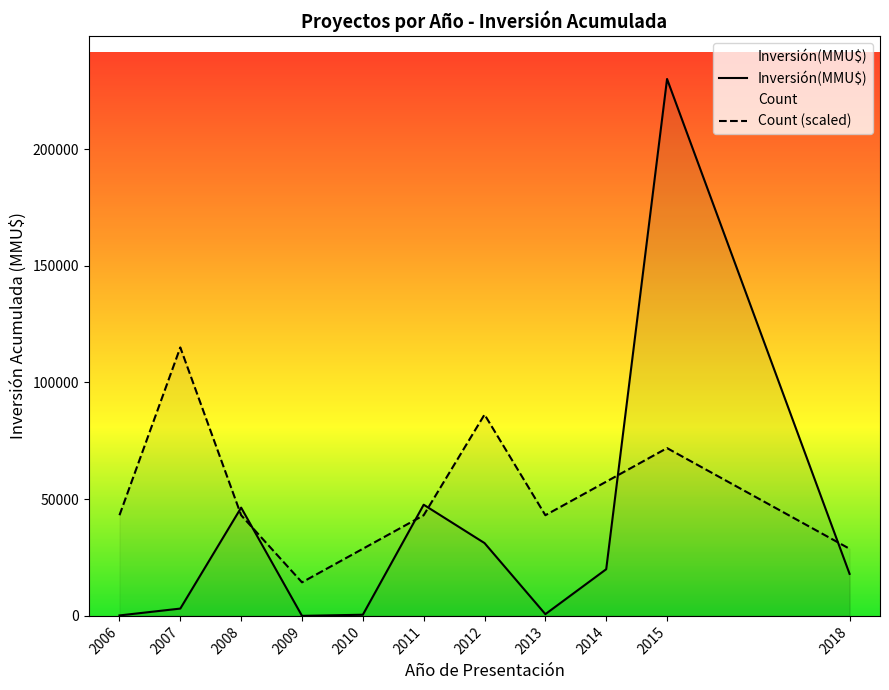

How many lines are shown in the chart?

2